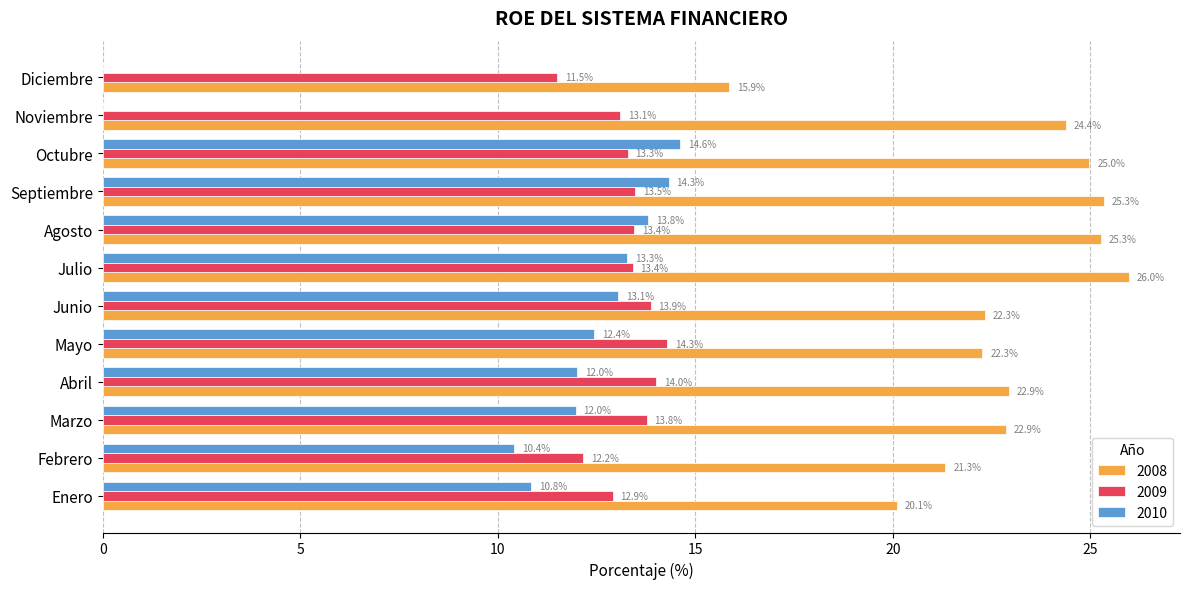

What is the approximate value of 2008 at Marzo?

22.9